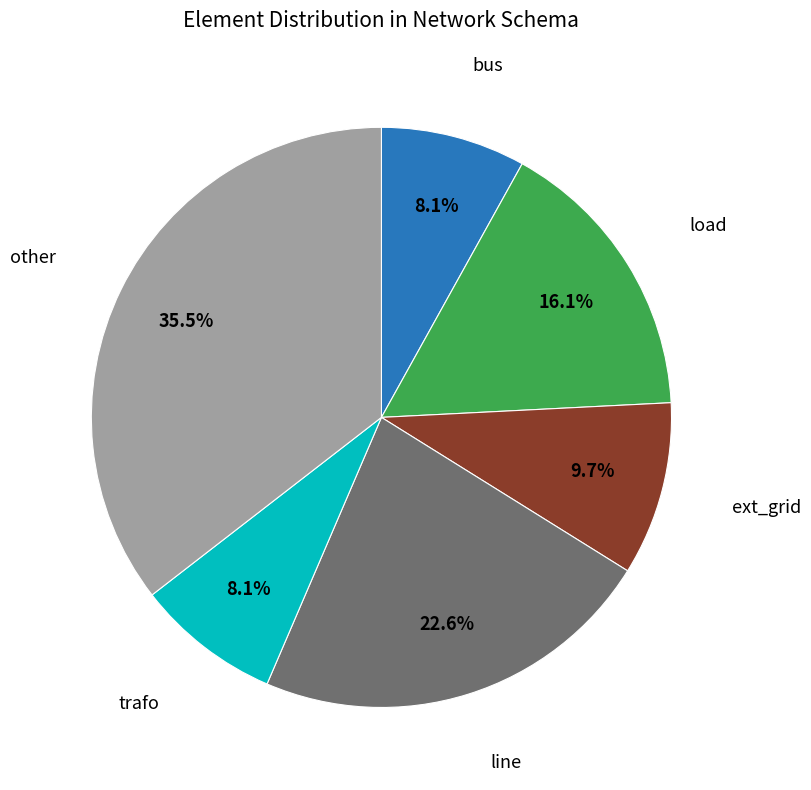

Does any single category account for the majority?

No